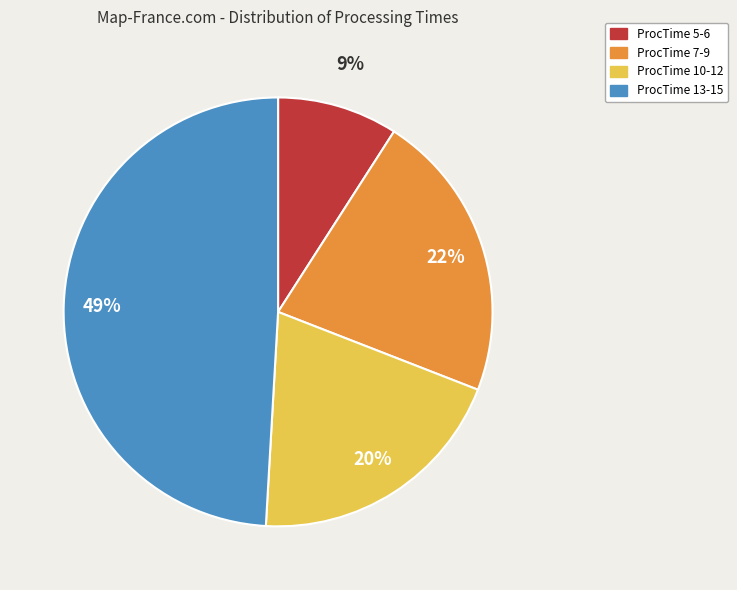

True or false: ProcTime 5-6 accounts for 9% of the total.

True